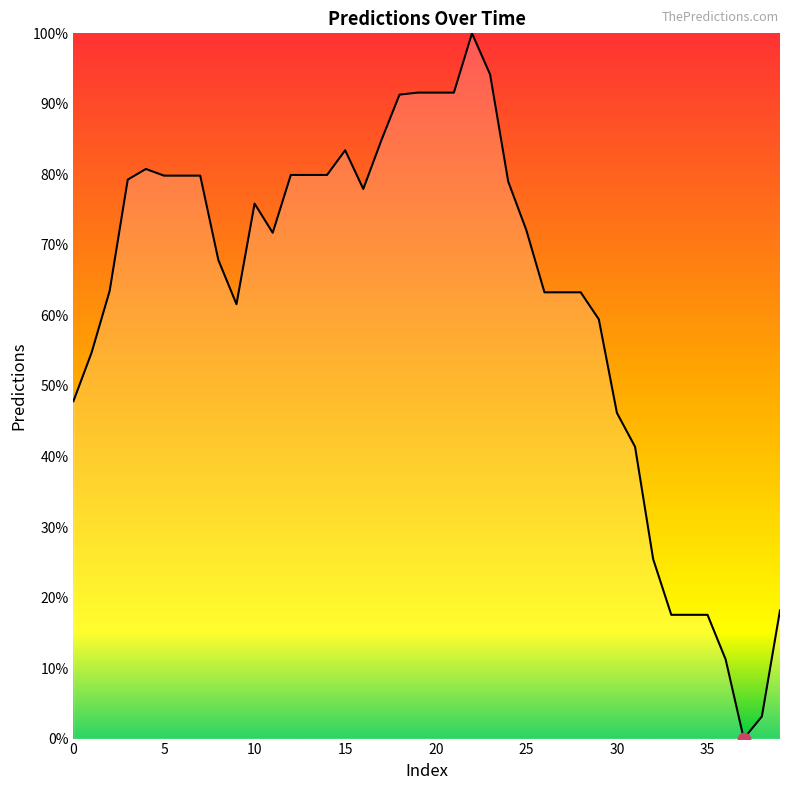

What is the difference between the maximum and minimum values?

100.0